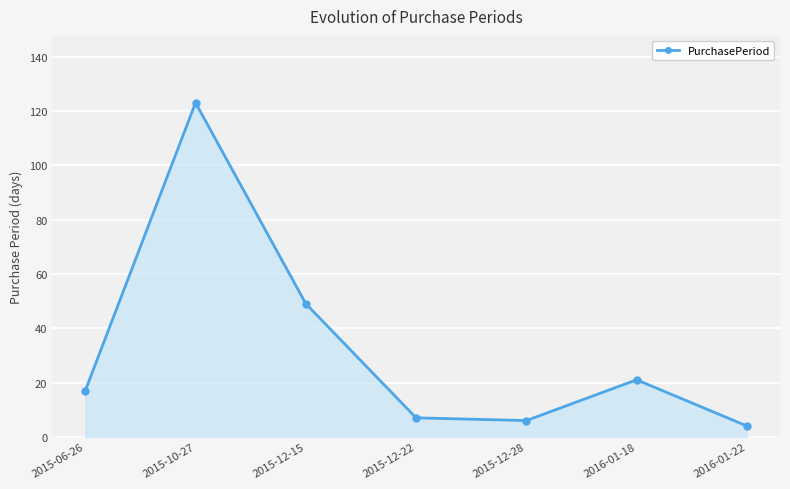

What is the average value?

32